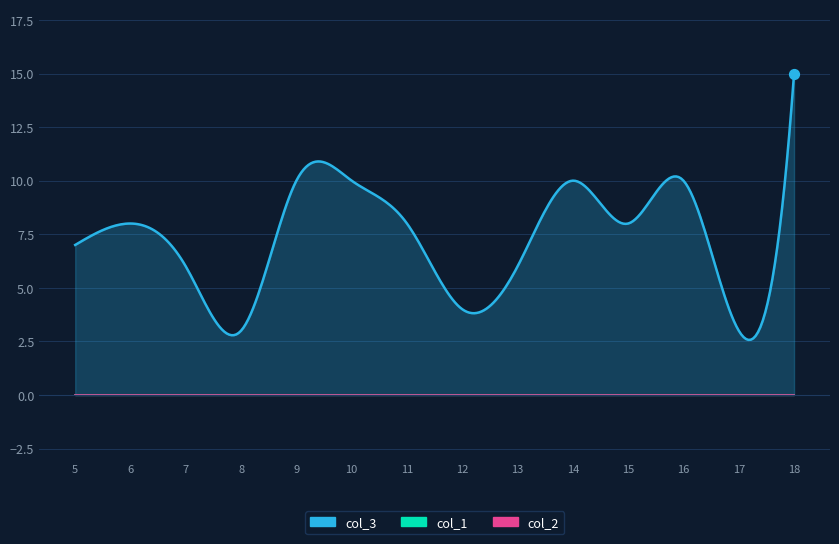

What are all the series names shown in the legend?

col_3, col_1, col_2